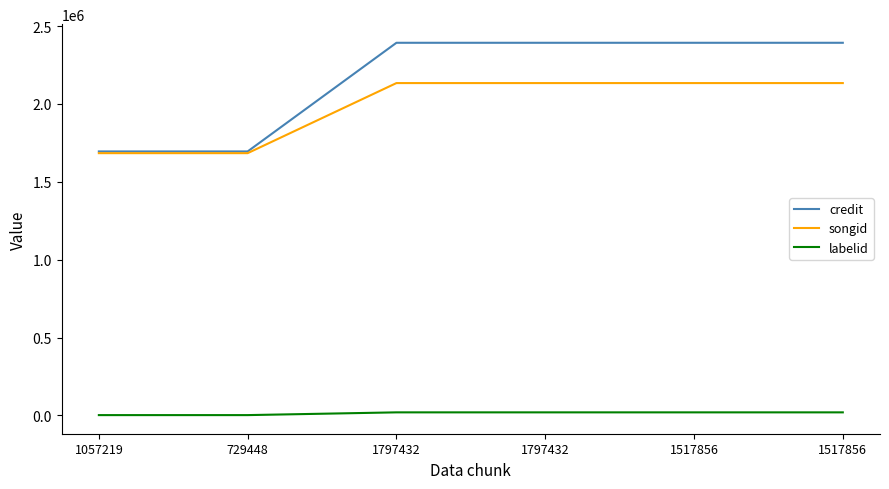

Is this an area chart (filled region under the line)?

No